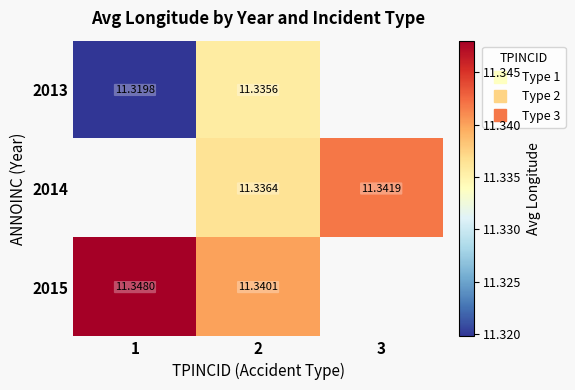

What is the minimum value shown in the chart?

11.3